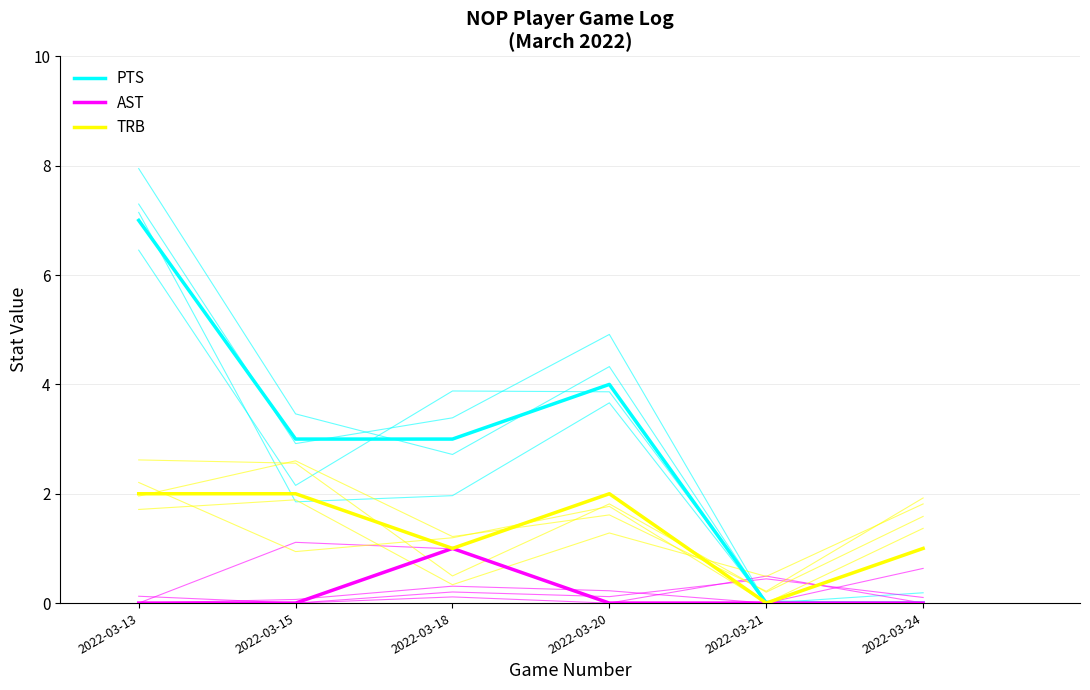

True or false: AST has more than 0 points higher than both neighbors.

True